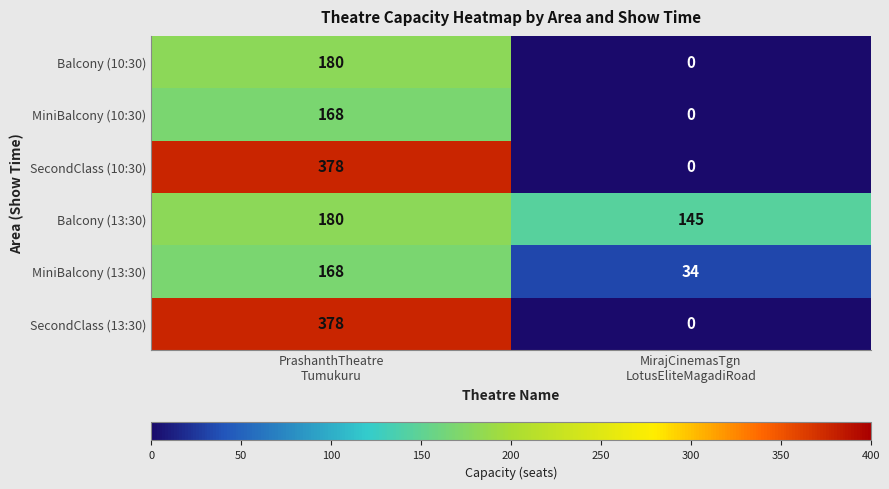

How many categories are shown in the chart?

2